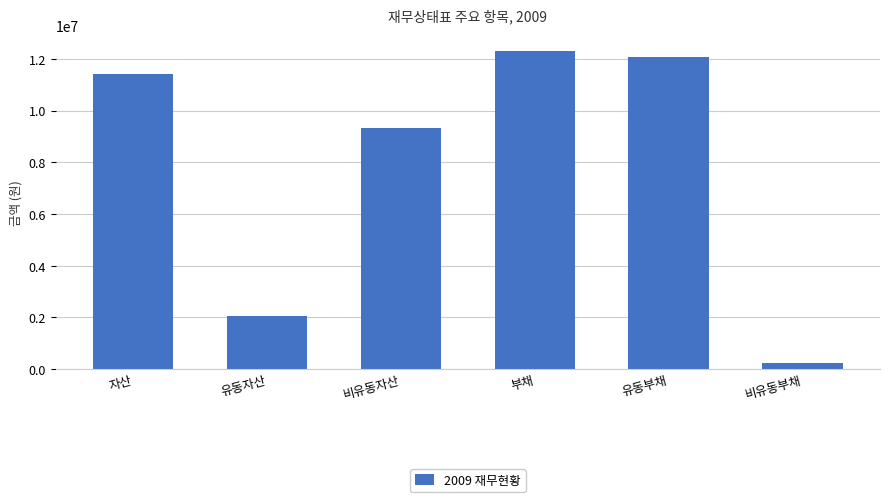

Reading right to left, transcribe all the data shown in this chart.

비유동부채=255832	유동부채=12061075	부채=12316908	비유동자산=9343176	유동자산=2062302	자산=11405478